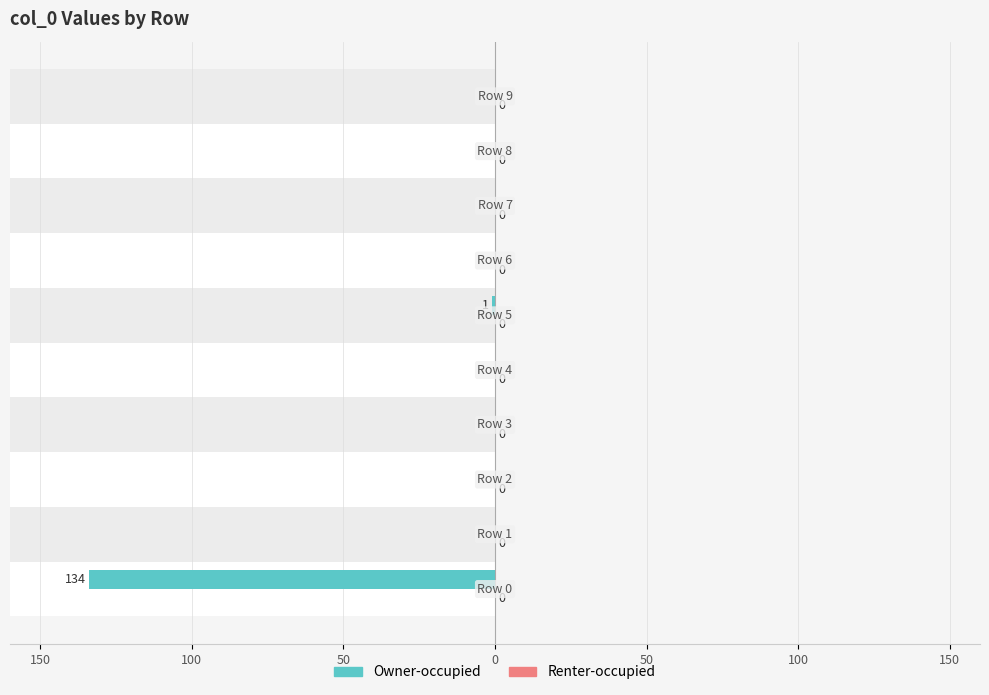

How many series are shown in this chart?

2